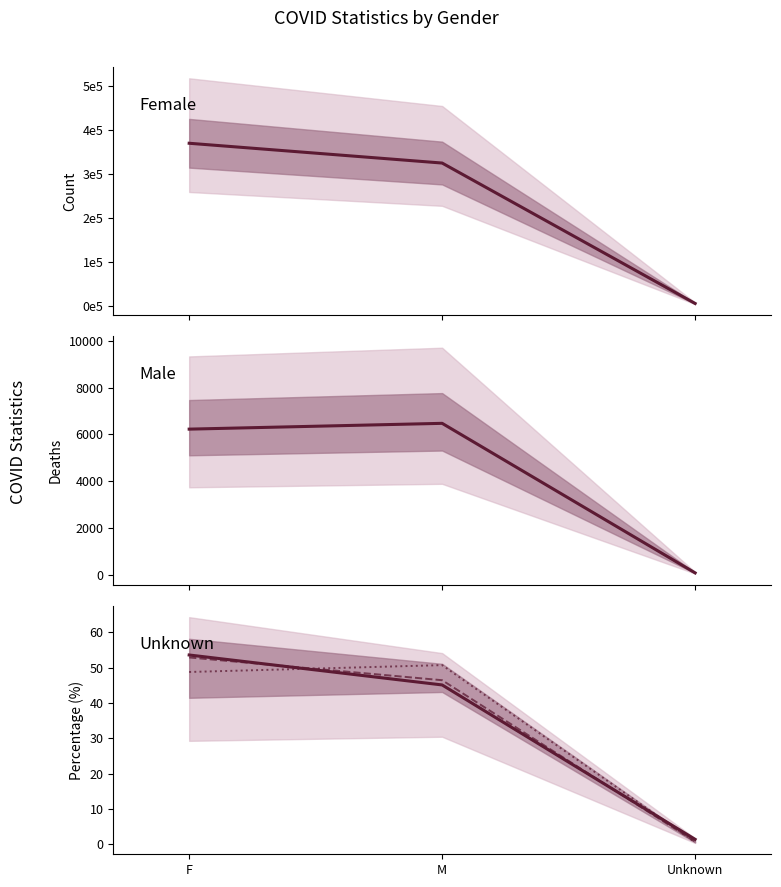

Which series has the widest spread of values?

COVID_COUNT